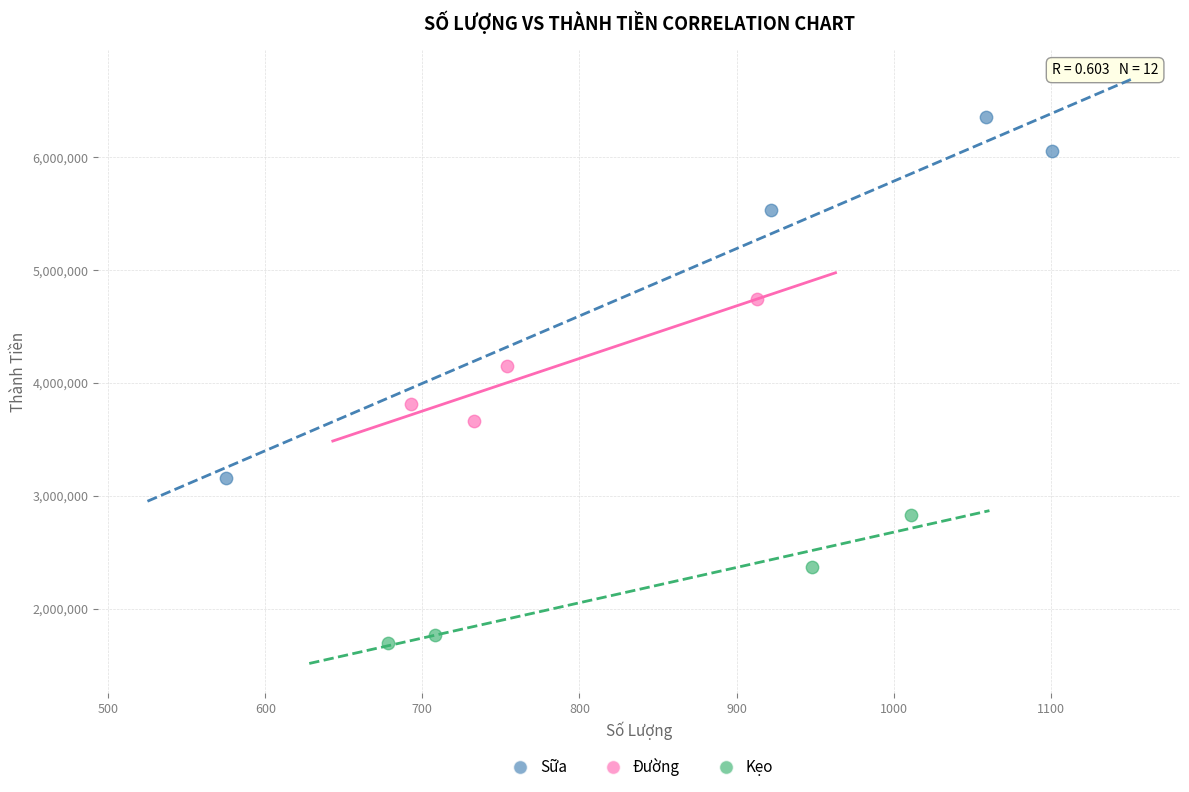

Which series reaches the maximum Y coordinate?

Sữa